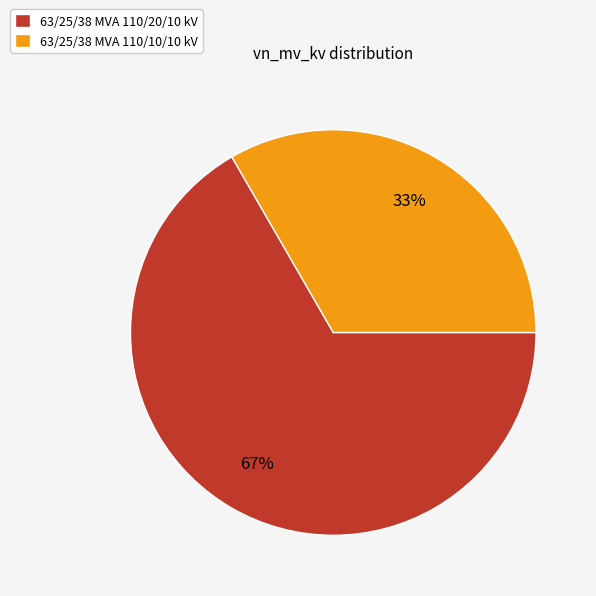

Which slice is the largest?

63/25/38 MVA 110/20/10 kV